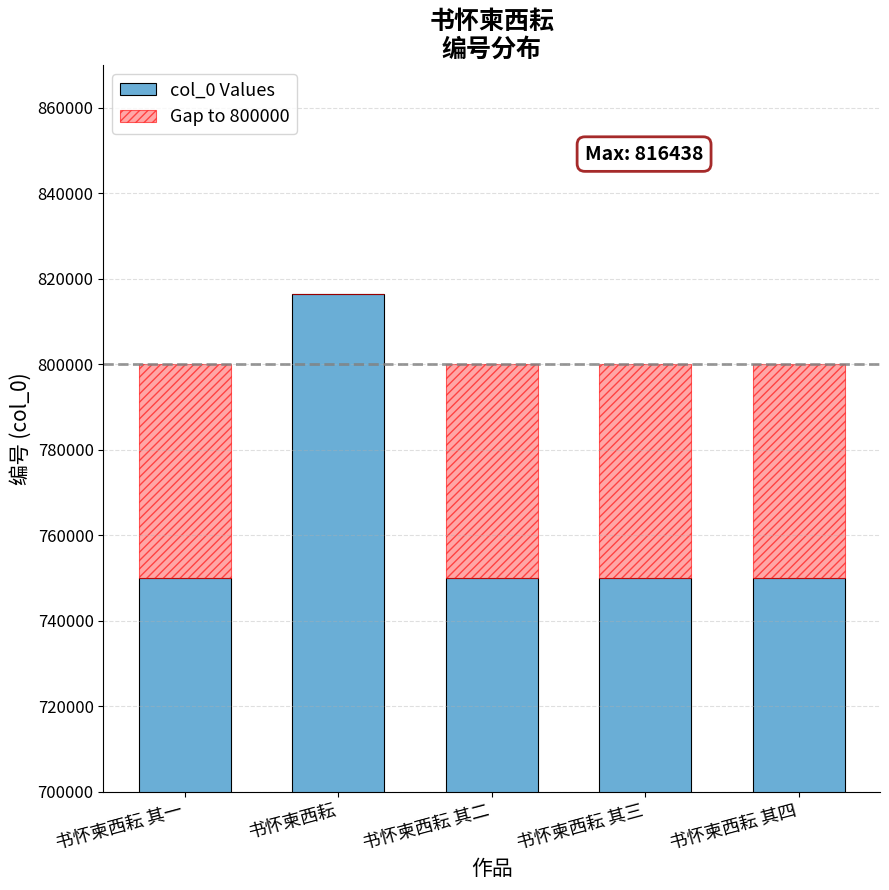

Rank the series at 书怀柬西耘 from highest to lowest value.

col_0 Values, Gap to 800000